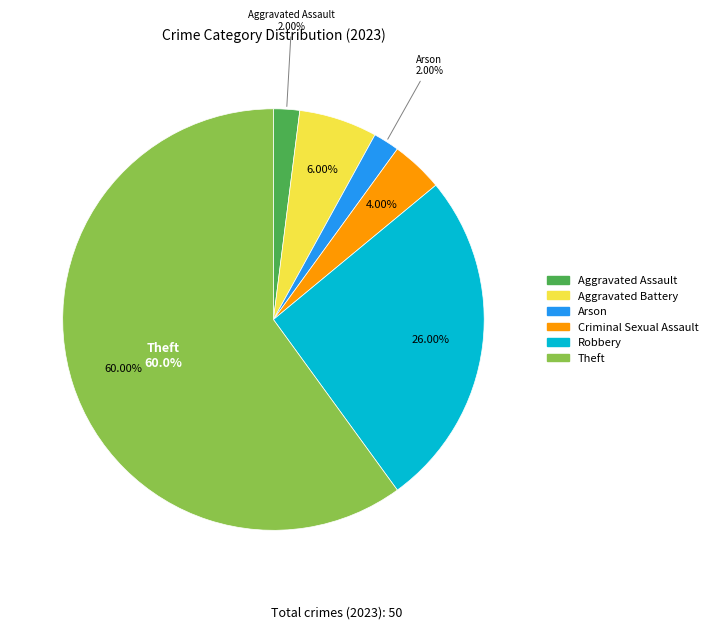

How much of the chart is everything except Robbery?

74.0%